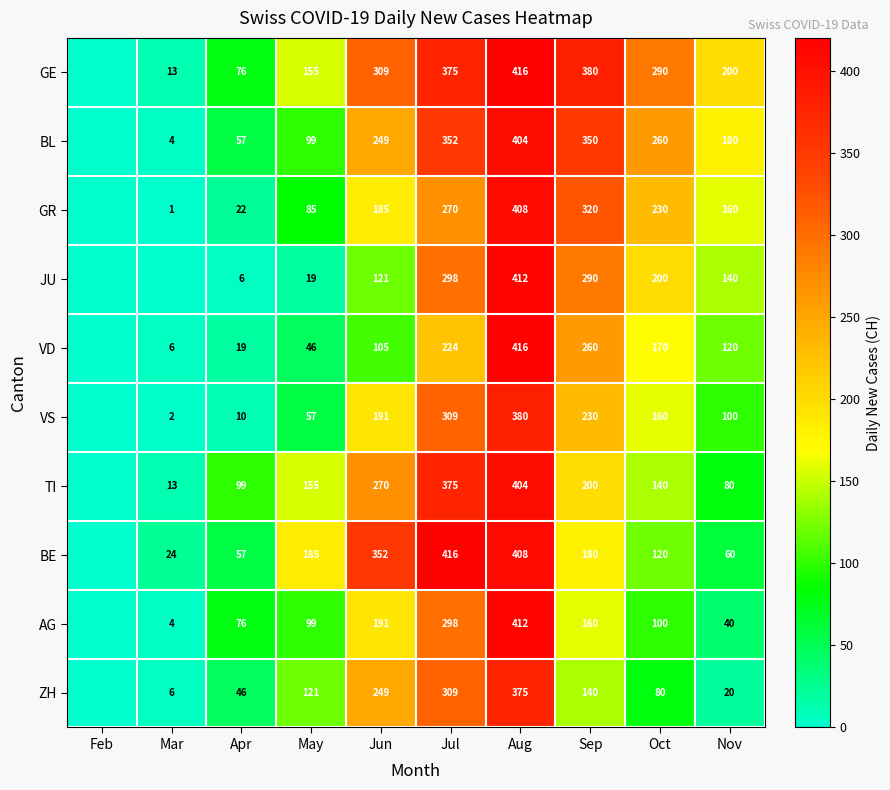

What is the difference between the highest and lowest values at Sep?

240